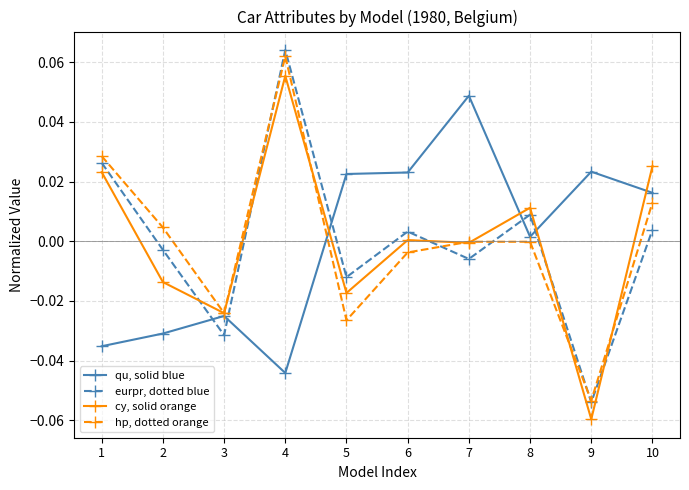

Rank the series at 9 from highest to lowest value.

qu, solid blue, hp, dotted orange, eurpr, dotted blue, cy, solid orange